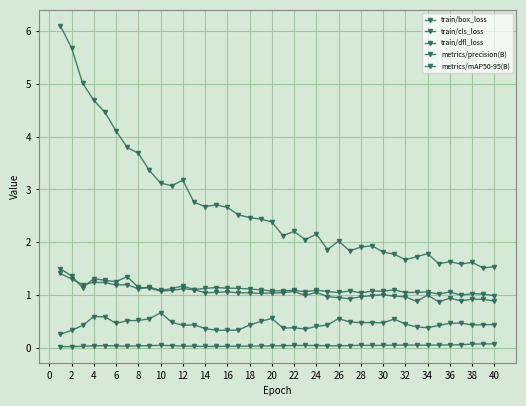

Rank the series by their maximum value, from highest to lowest.

train/cls_loss, train/box_loss, train/dfl_loss, metrics/precision(B), metrics/mAP50-95(B)